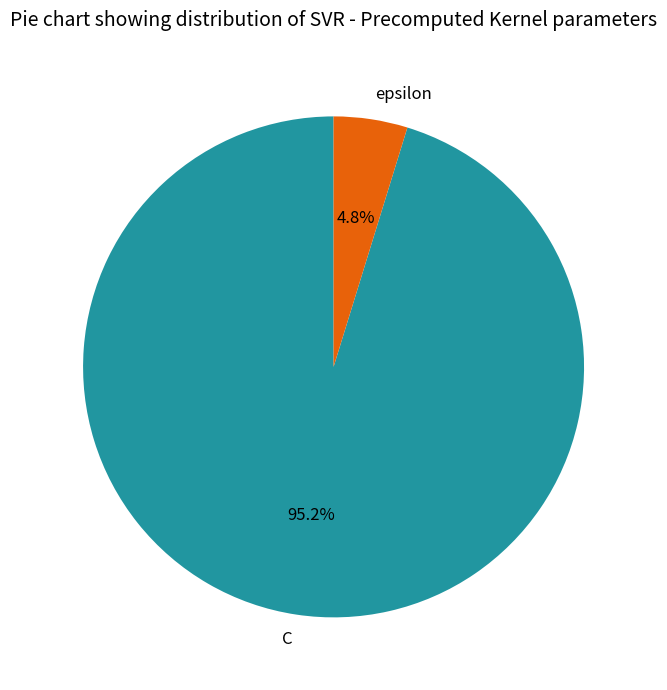

Which category has the smallest portion of the pie?

epsilon